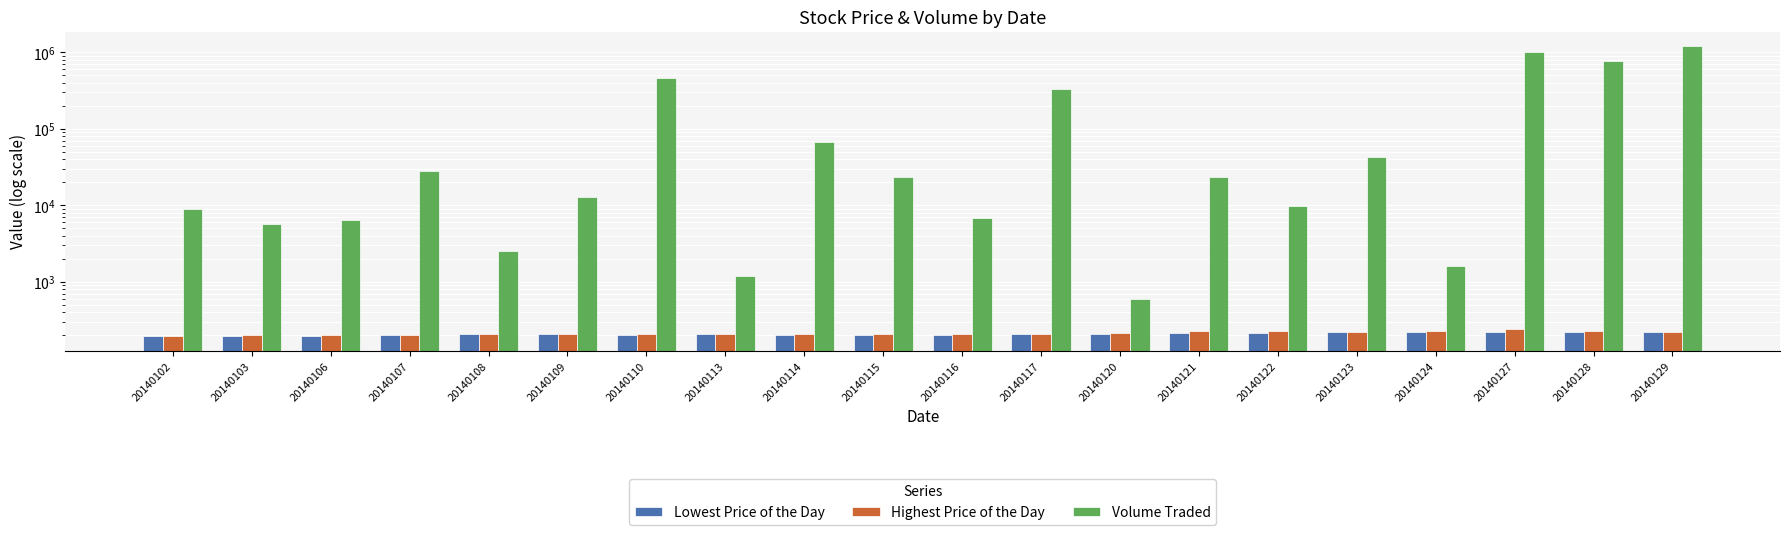

Reading right to left, list all the values displayed in this chart.

Lowest Price of the Day: 221	223	223	220	220	218	216	209	208	203	203	205	208	205	207	206	200	196	195	195
Highest Price of the Day: 224	225	240	225	220	226	228	214	210	207	208	209	208	208	208	208	205	200	200	195
Volume Traded: 1209700	774700	1003800	1600	43100	9700	23800	600	337200	6800	23800	68300	1200	462600	12800	2500	28200	6500	5700	9000